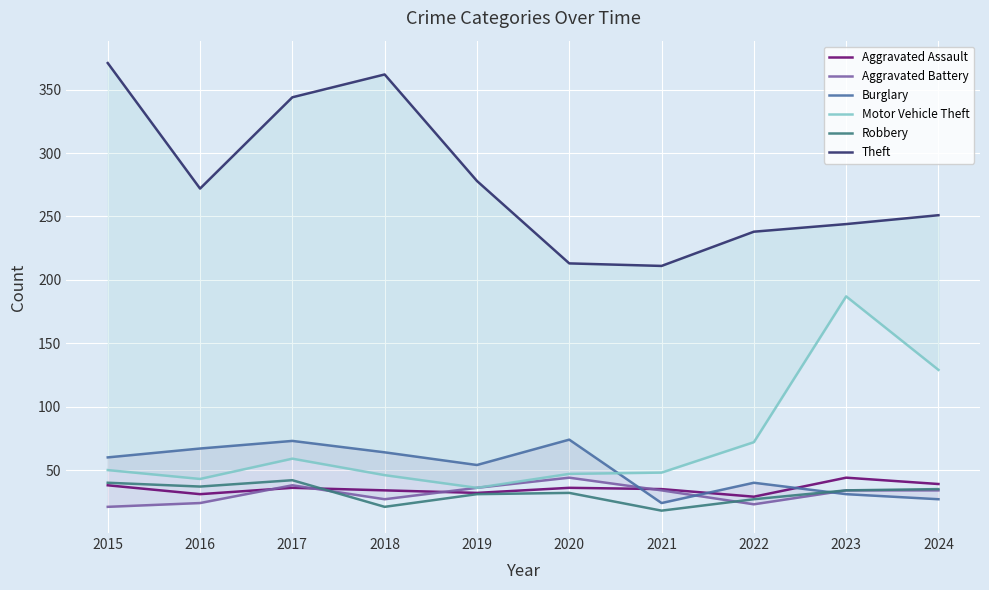

At which category does the chart reach its peak across all series?

2015